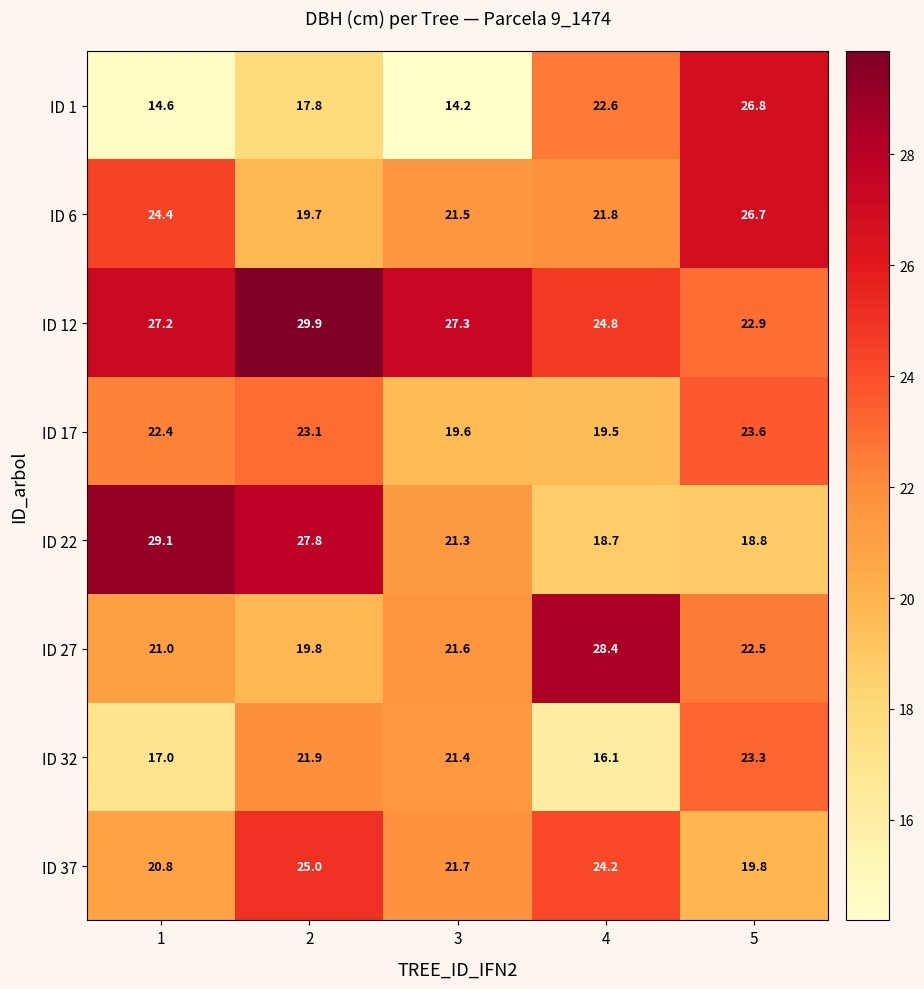

What value does the ID 6 series have at 2?

19.7